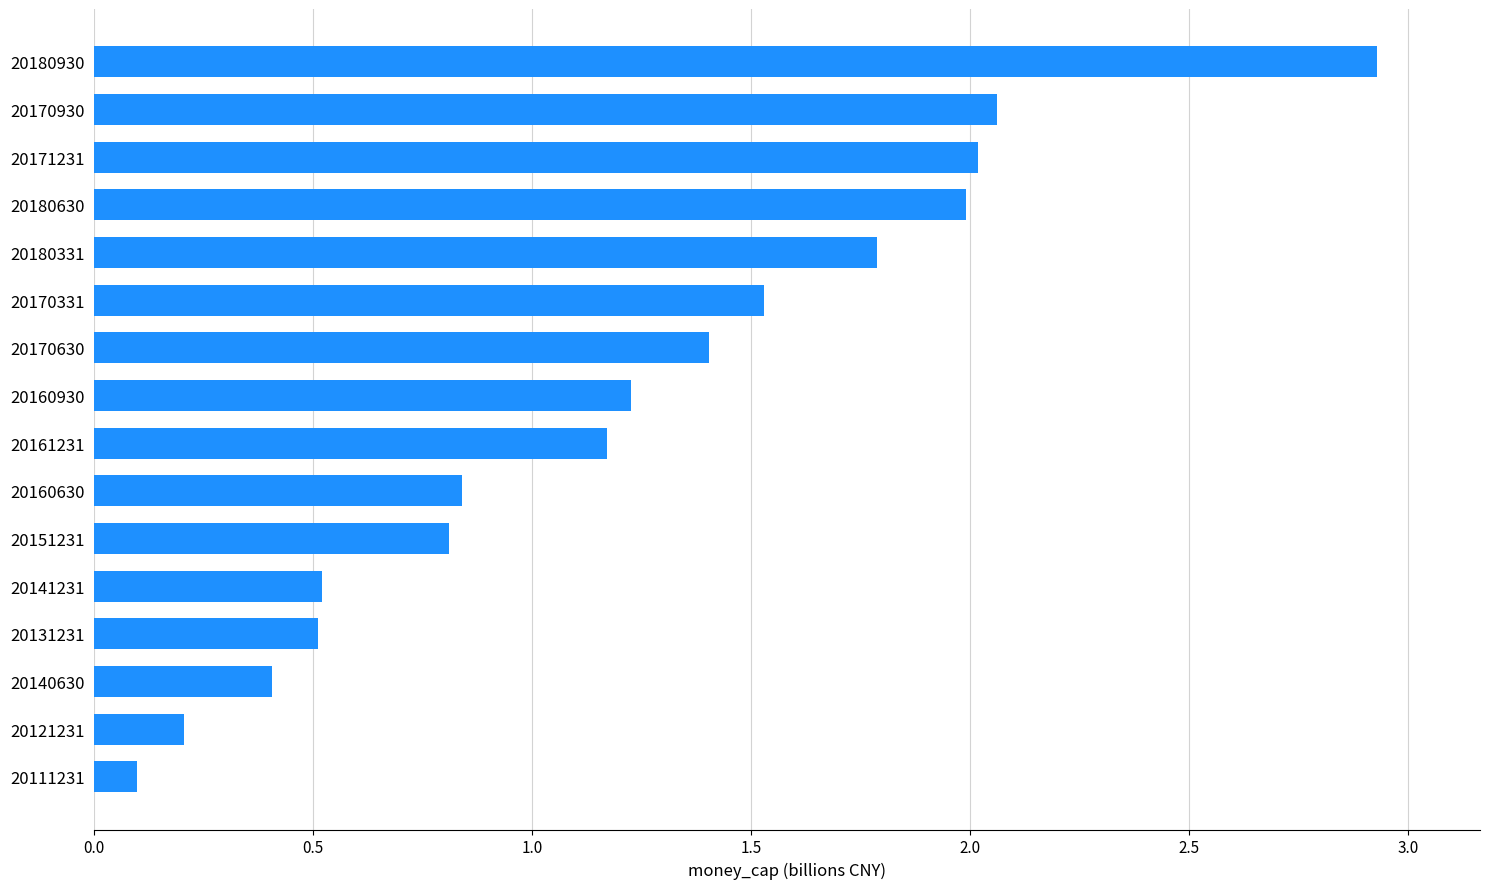

What is the difference between the second highest and second lowest values?

1.9